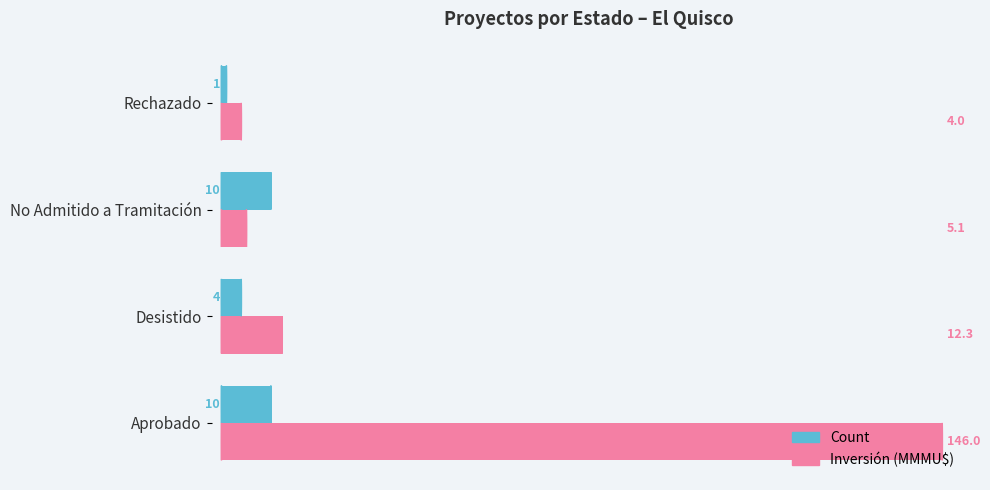

Count the Count values in the range 4 to 10.

3